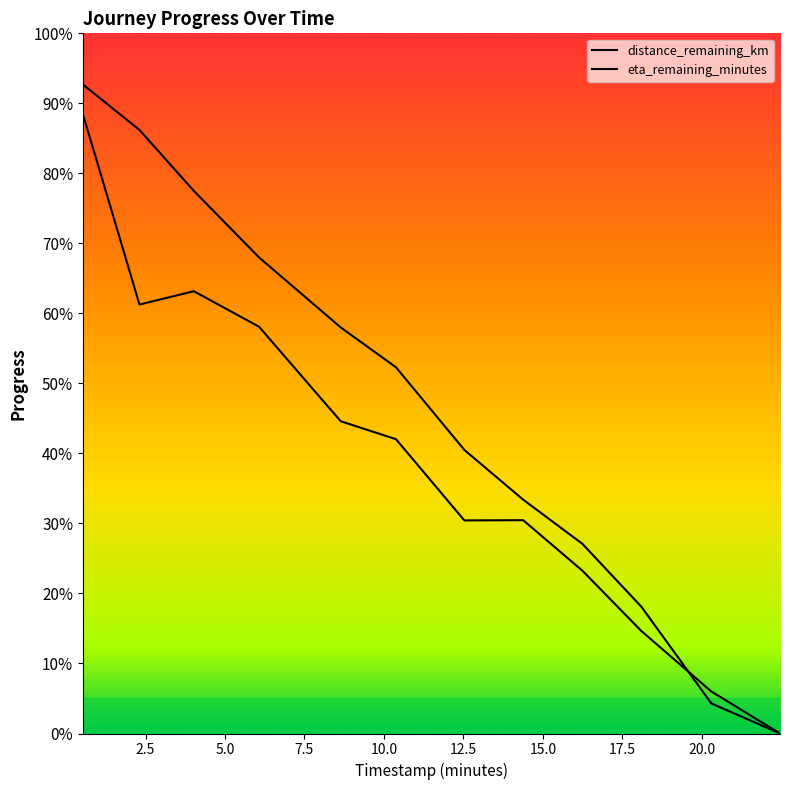

Between 18.1 and 20.3, which series saw the biggest shift?

distance_remaining_km